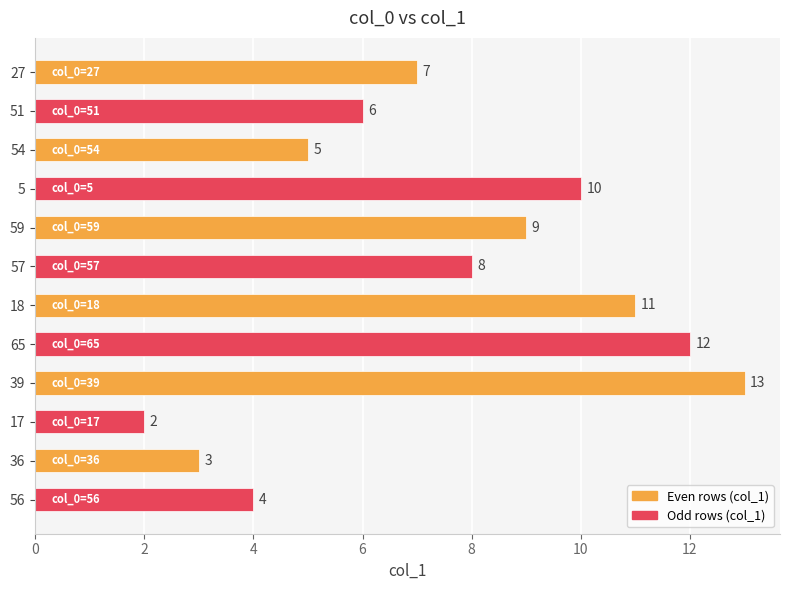

Reading bottom to top, transcribe all the data shown in this chart.

4	3	2	13	12	11	8	9	10	5	6	7